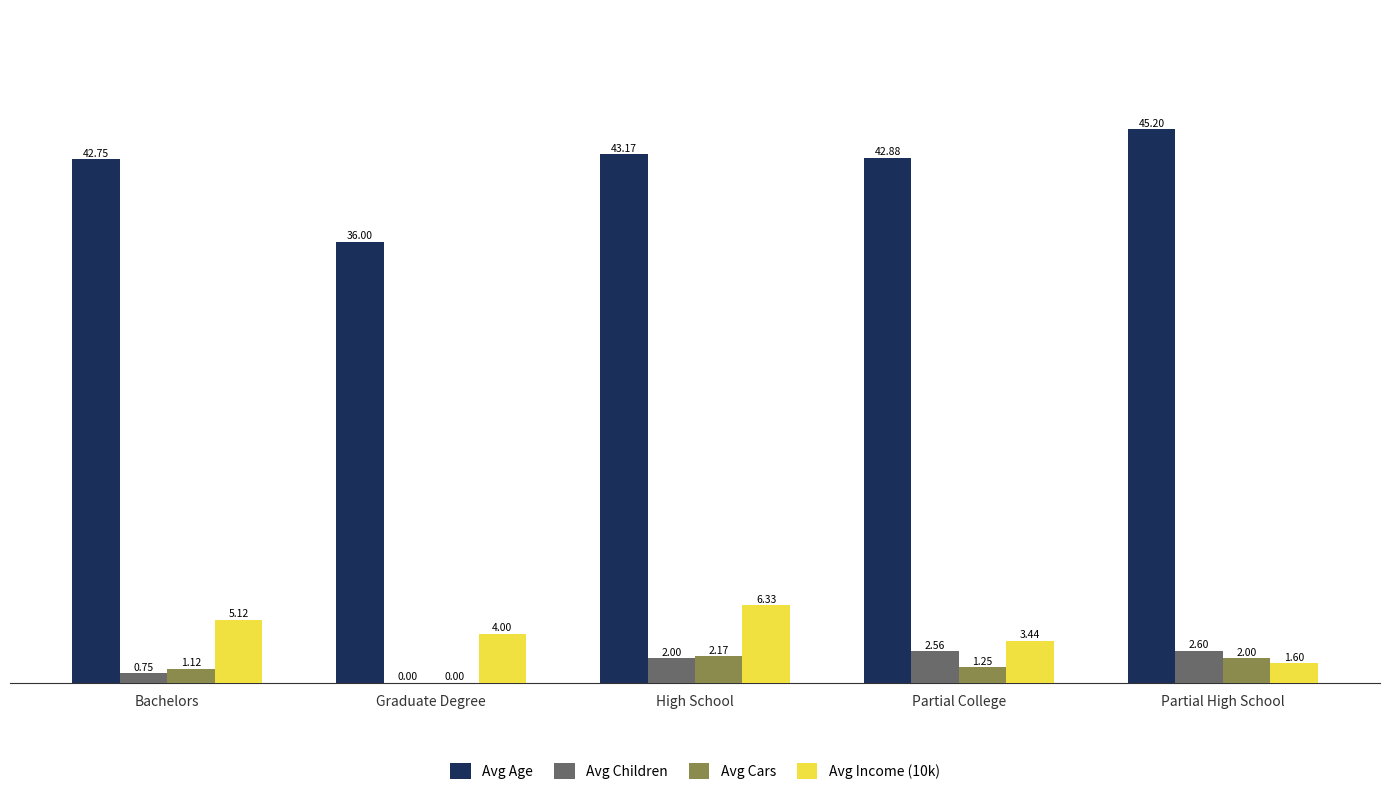

Which series has the largest total across all categories?

Avg Age